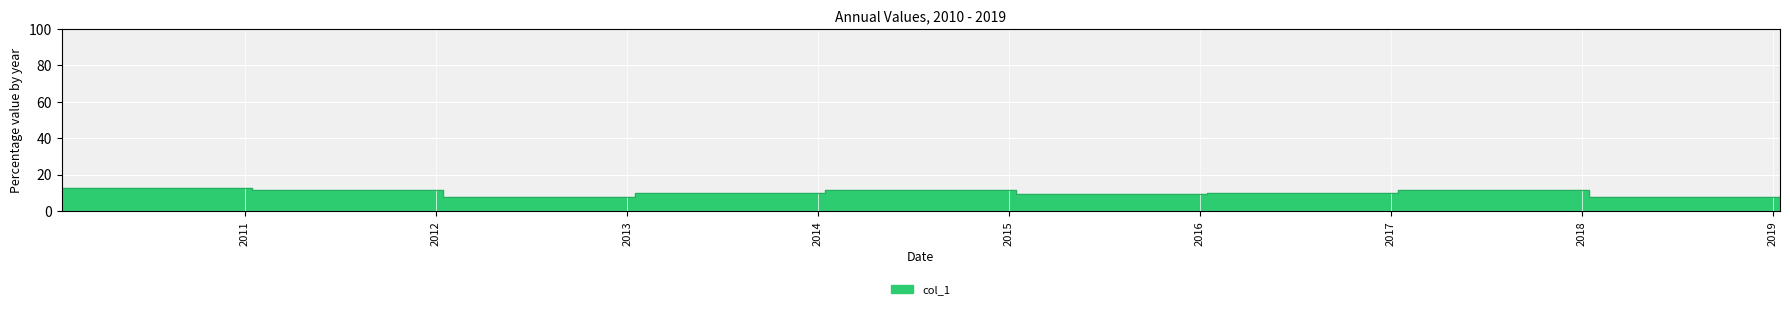

What position from the right is 2019-01-15?

1